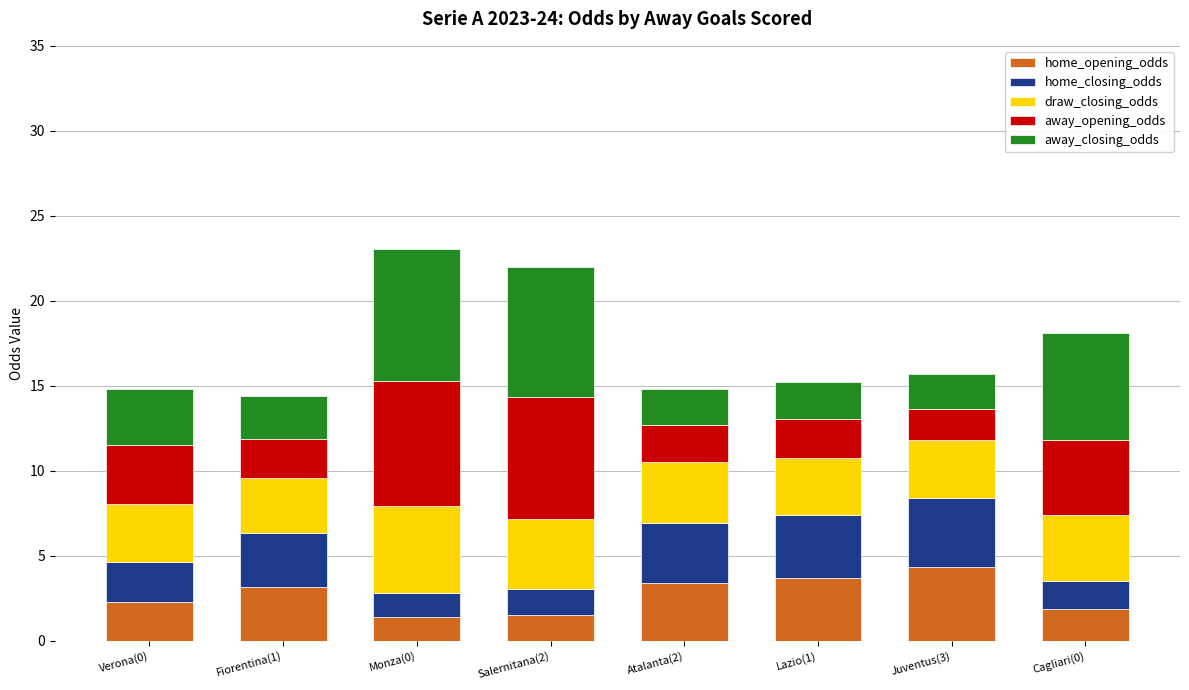

What is the minimum value for home_opening_odds?

1.4